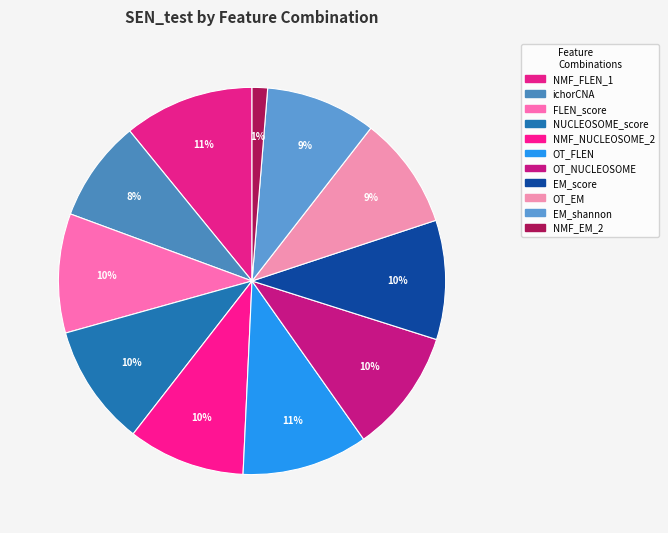

What is the smallest slice in the pie chart?

NMF_EM_2